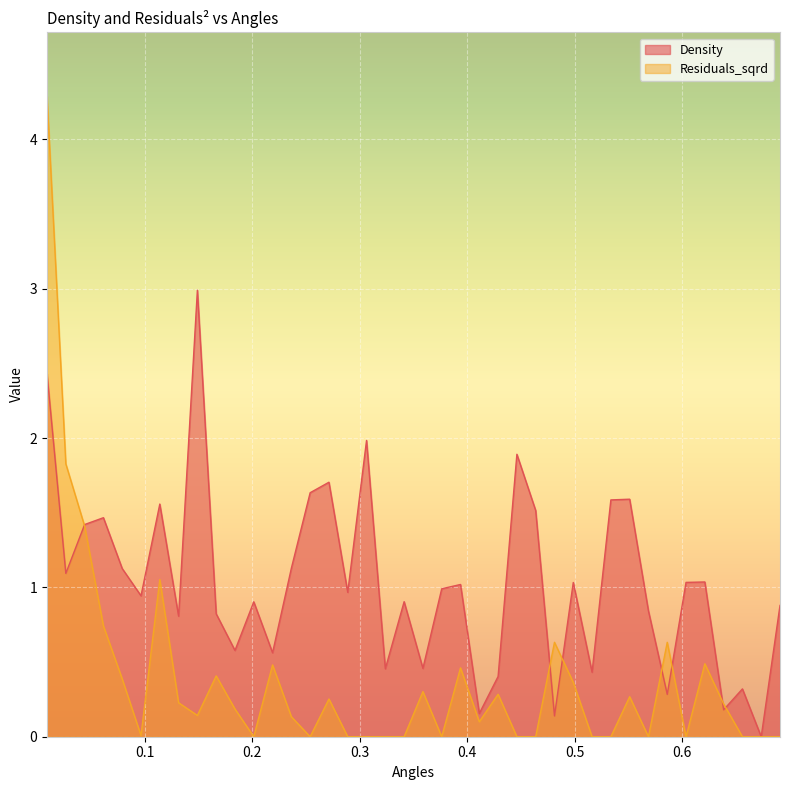

How many lines are shown in the chart?

2